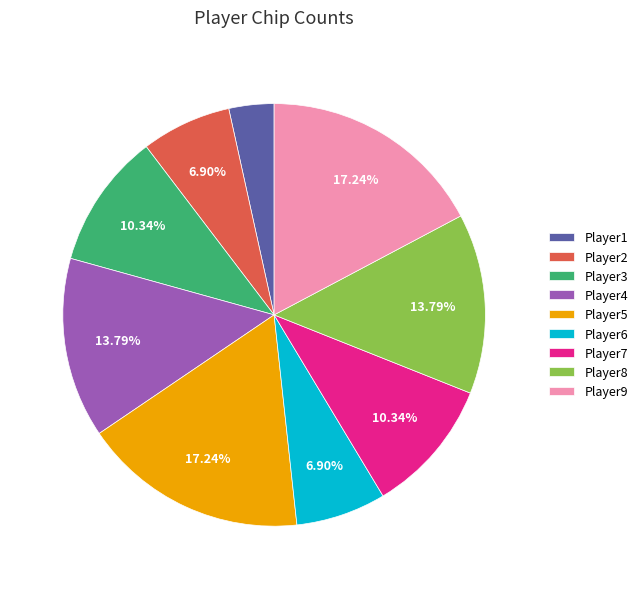

To the nearest percent, what portion does Player2 represent?

7%